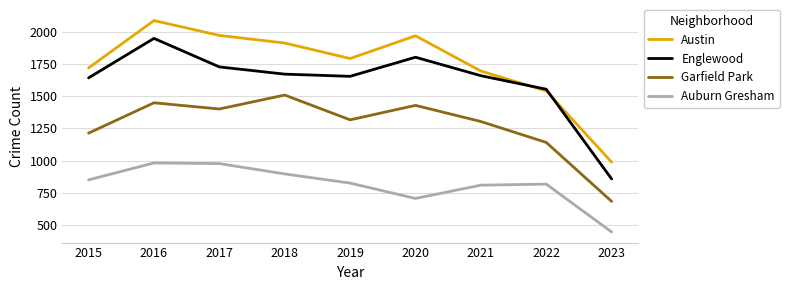

List the series in order of their peak value, lowest first.

Auburn Gresham, Garfield Park, Englewood, Austin